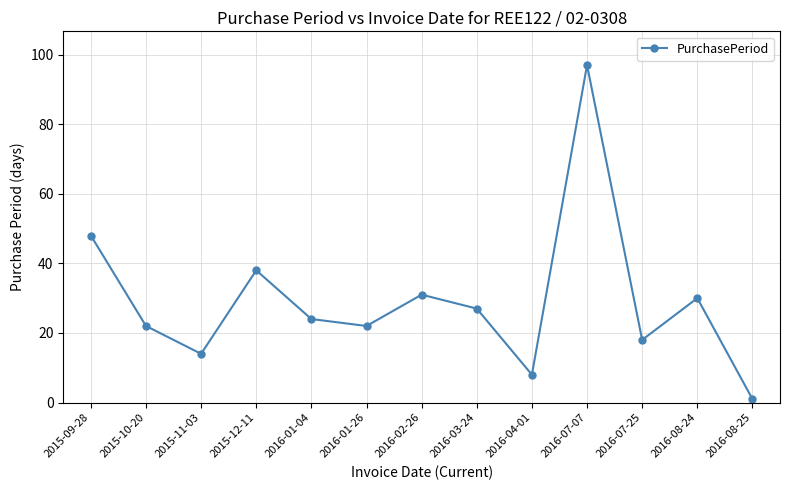

How many interior local valleys (lower than both neighbors) does the data have?

4